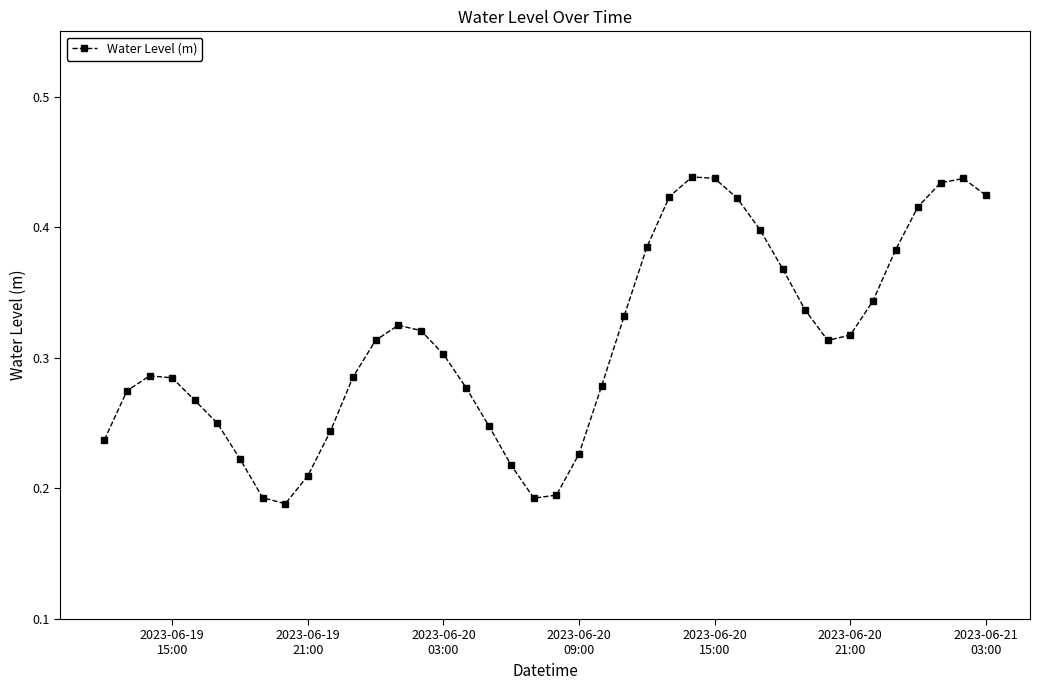

What is the sum of all values?

12.5